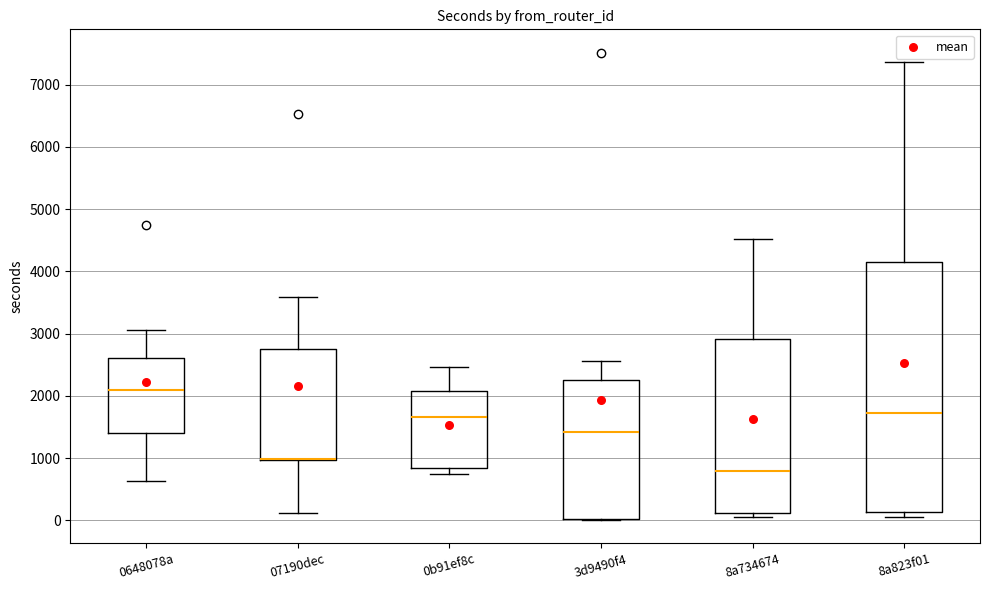

Reading left to right, transcribe this box plot: for each box, give where its median line is, the range the box spans, and where its two whiskers end, as read against the y-axis. The values are not printed on the chart, so give them approximately, as read against the axis.

0648078a: median 2100, box 1400 to 2600, whiskers 600 to 3100
07190dec: median 1000 (drawn on the box's lower edge), box 1000 to 2700, whiskers 100 to 3600
0b91ef8c: median 1700, box 800 to 2100, whiskers 700 to 2500
3d9490f4: median 1400, box 0 to 2300, whiskers 0 to 2600
8a734674: median 800, box 100 to 2900, whiskers 0 to 4500
8a823f01: median 1700, box 100 to 4200, whiskers 100 (just below the box's lower edge) to 7400